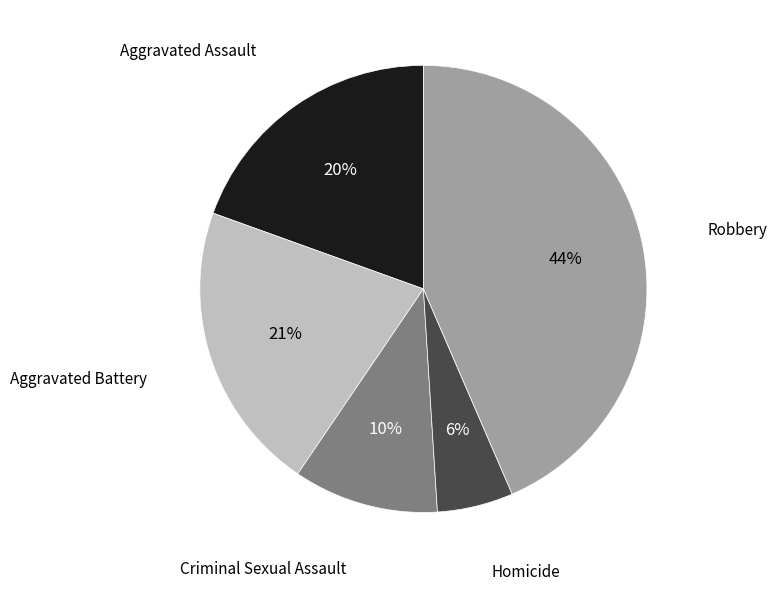

Does any single category account for the majority?

No